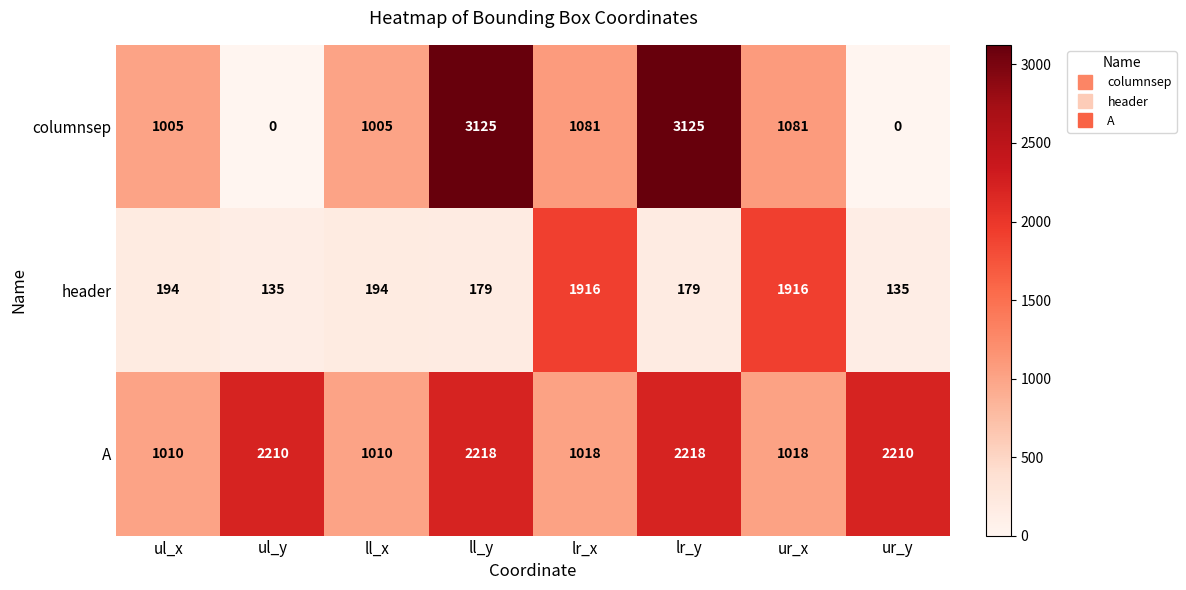

Reading right to left, transcribe all the data shown in this chart.

columnsep: 0	1081	3125	1081	3125	1005	0	1005
header: 135	1916	179	1916	179	194	135	194
A: 2210	1018	2218	1018	2218	1010	2210	1010